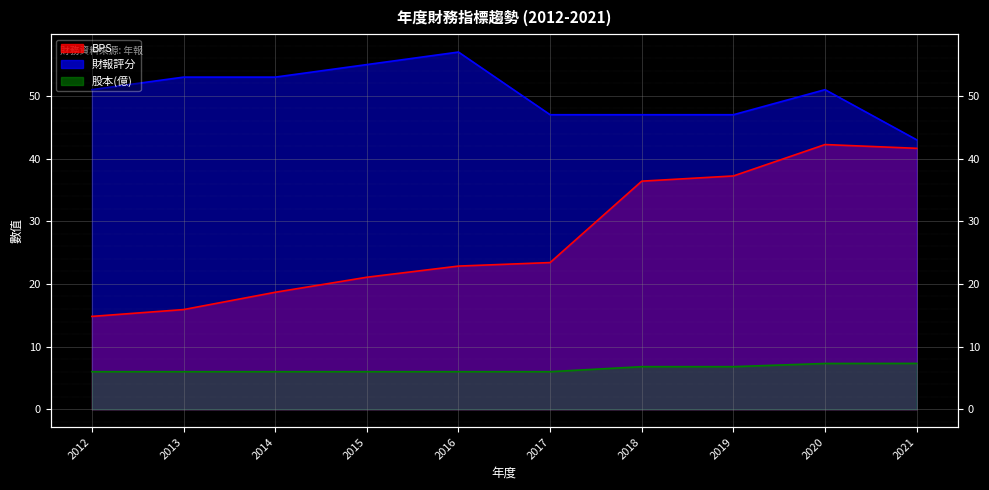

Which has a higher value, 2014 or 2021?

2021